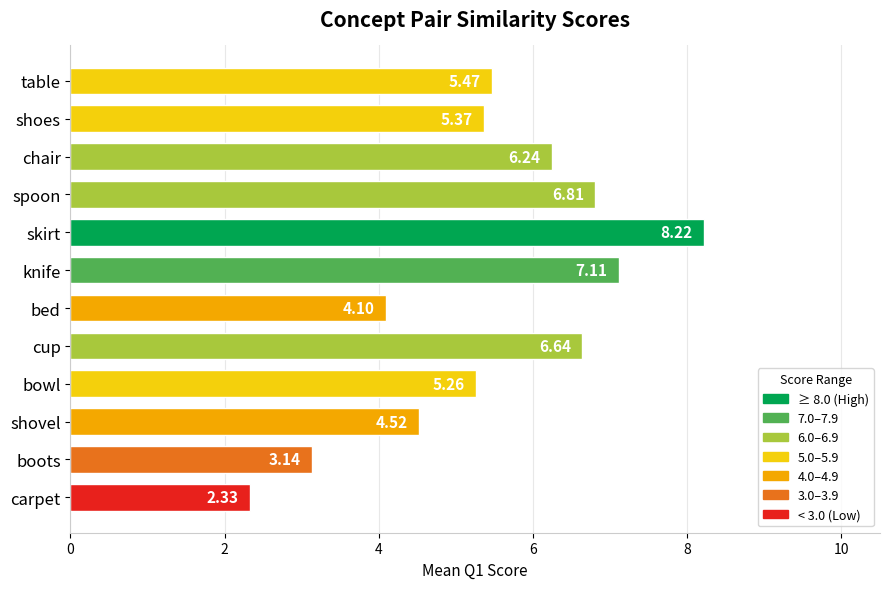

List the labels in order of value, largest first.

skirt, knife, spoon, cup, chair, table, shoes, bowl, shovel, bed, boots, carpet